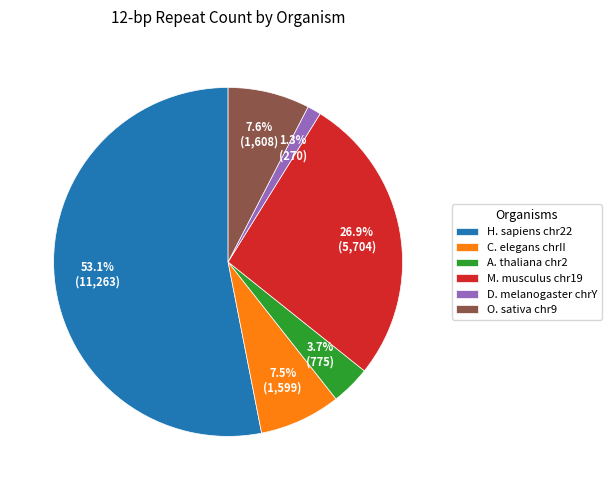

True or false: A. thaliana chr2 accounts for 4% of the total.

True